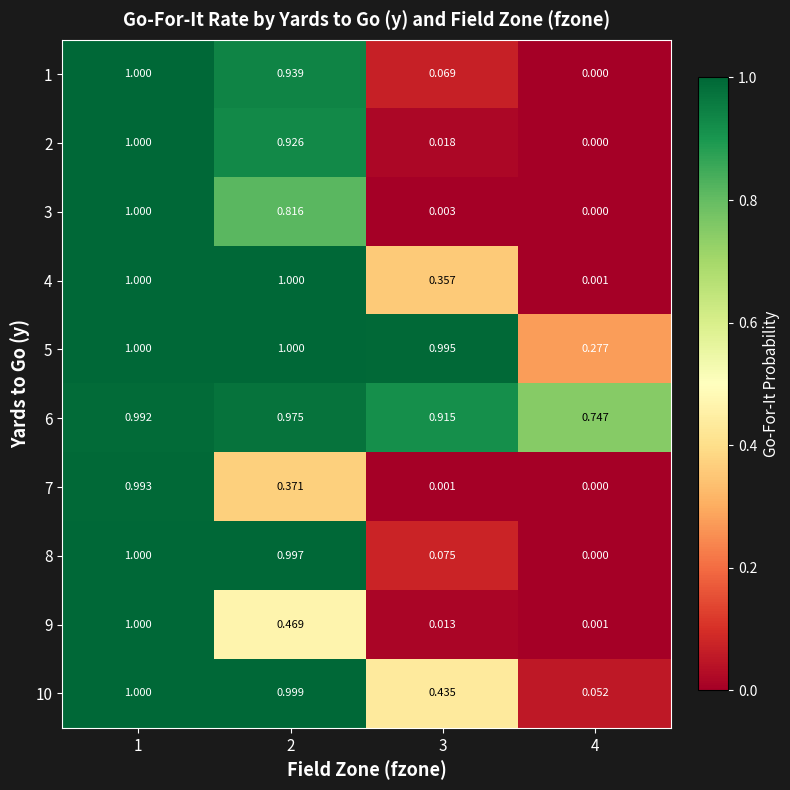

At 3, list the series in order from smallest to largest.

7, 3, 9, 2, 1, 8, 4, 10, 6, 5